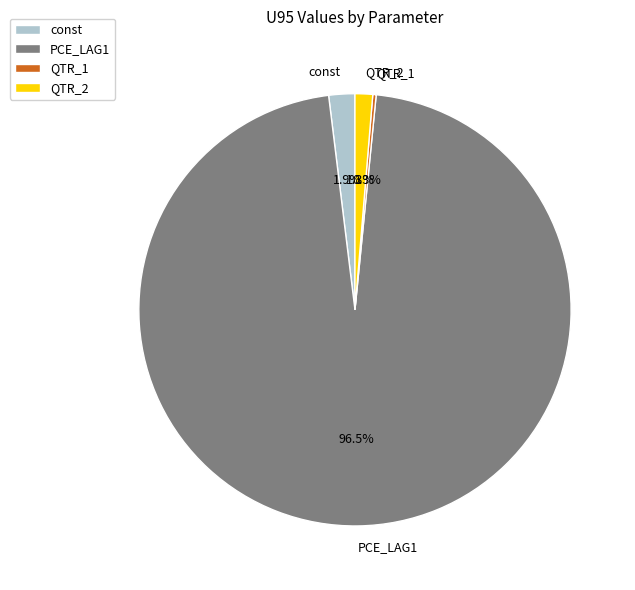

How much of the chart is everything except const?

98.1%